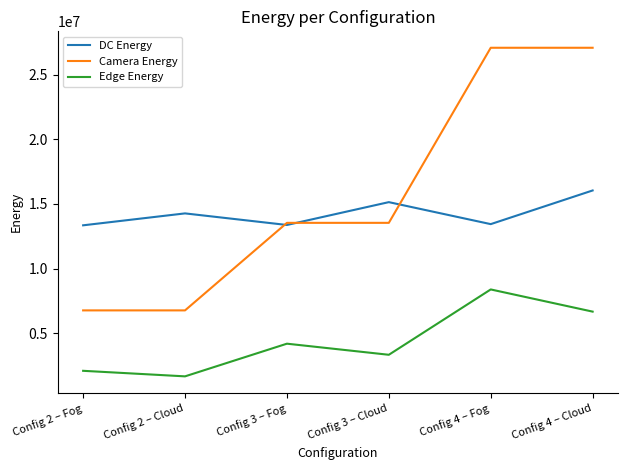

What is the total value across all series at Config 4 – Fog?

48914105.0